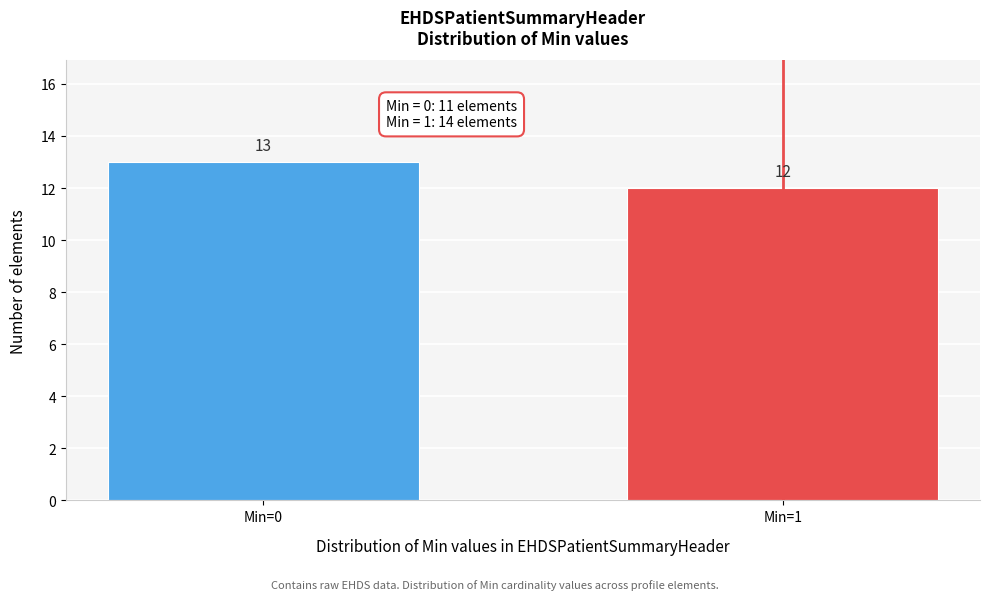

Reading left to right, extract all data points from this chart.

13	12